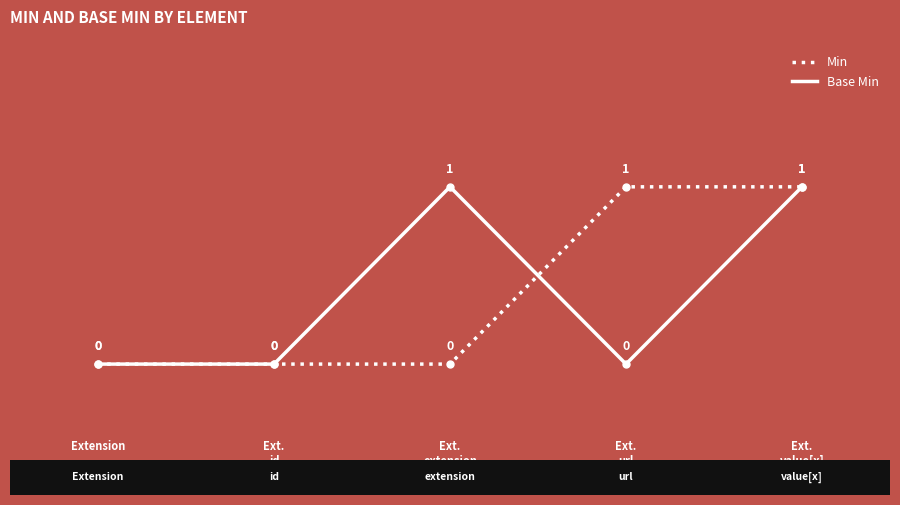

Between Ext.
id and Ext.
url, which series saw the biggest shift?

Min